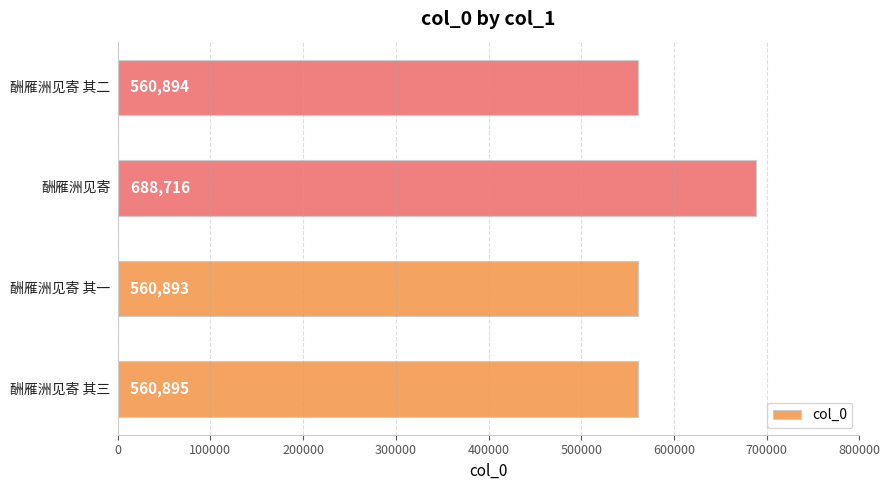

Does the chart contain any negative values?

No